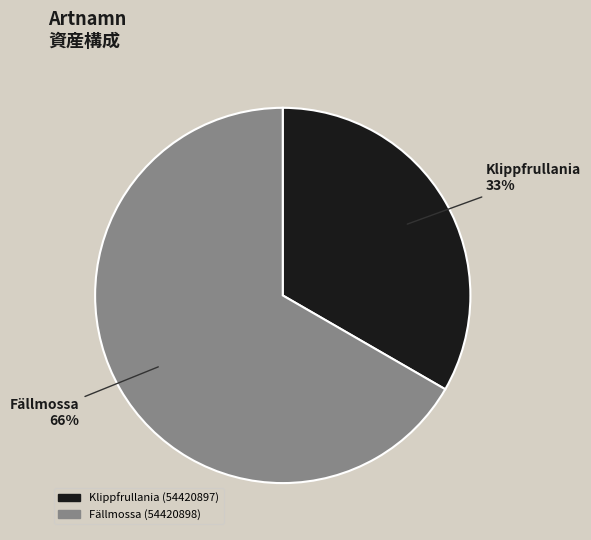

Is Fällmossa (54420898) the majority of the pie?

Yes